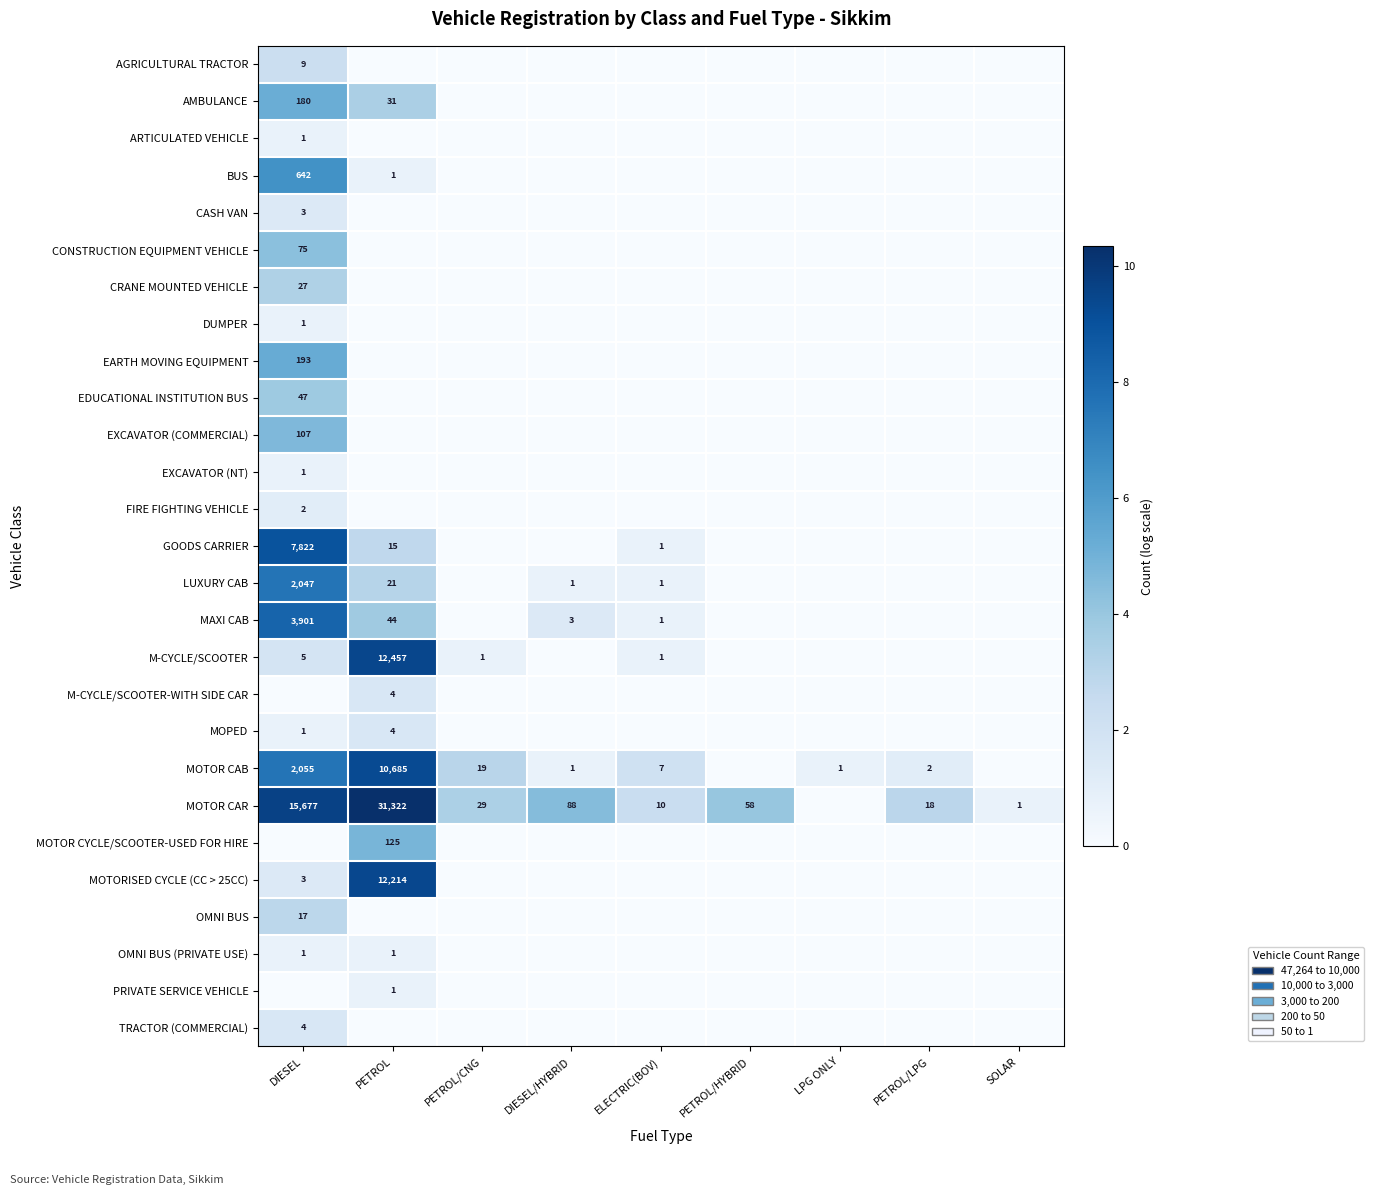

The value of LUXURY CAB at DIESEL is 557. True or false?

False